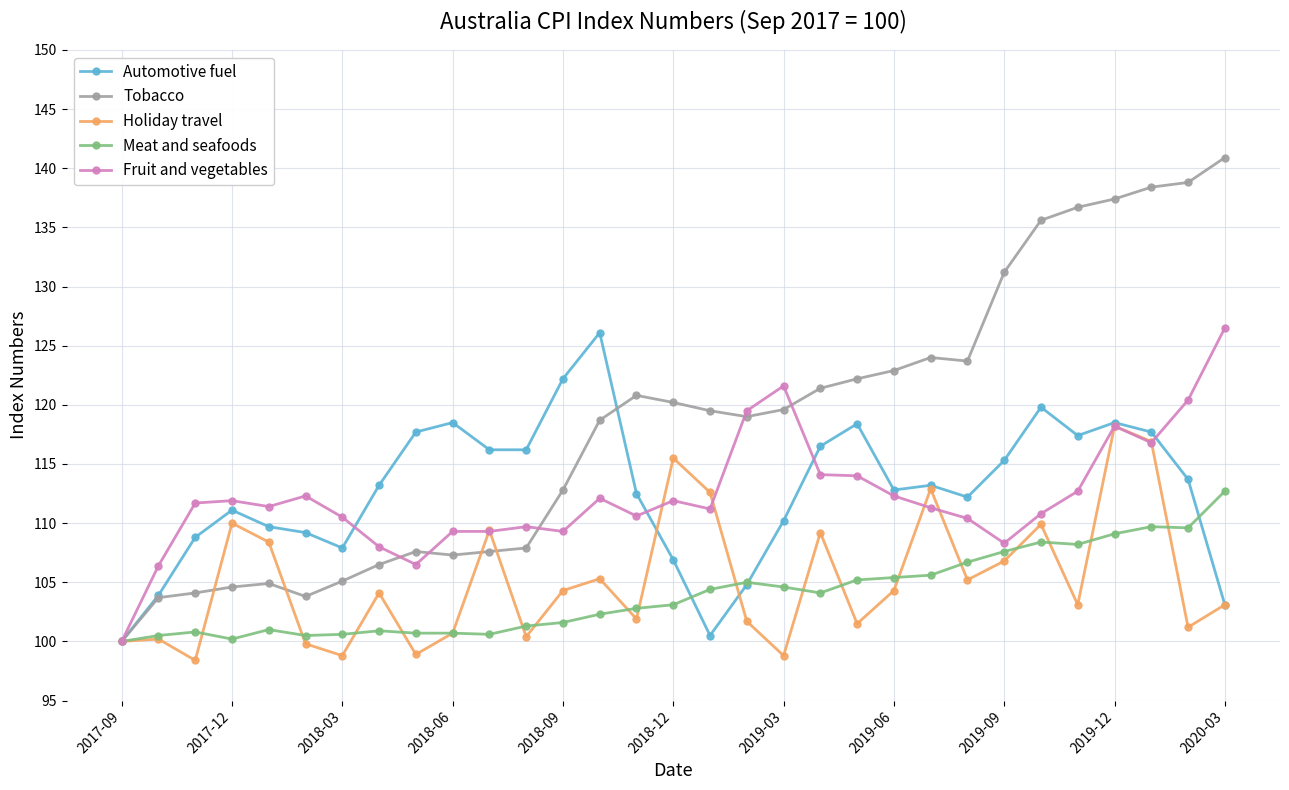

What is the lowest value of the Automotive fuel series?

100.0